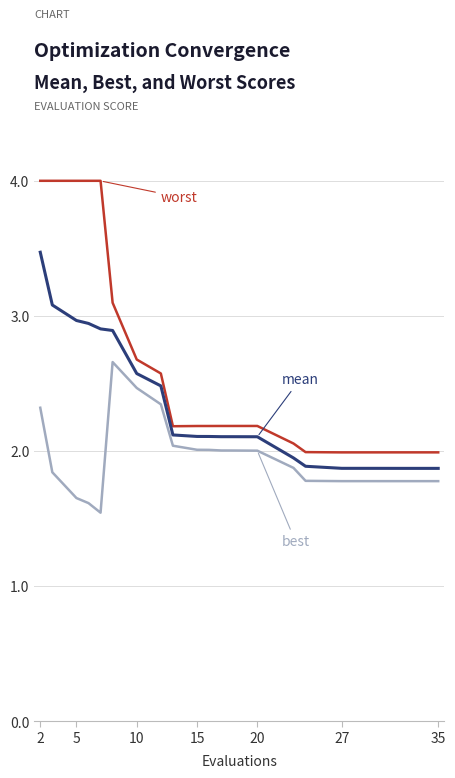

What is the smallest value displayed?

1.5